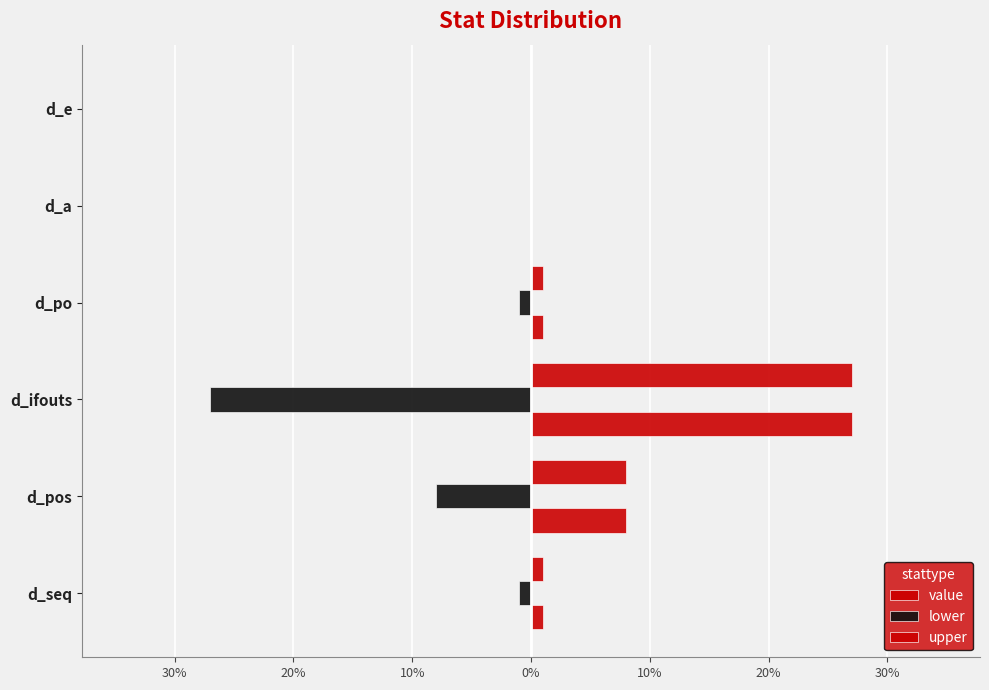

Reading right to left, list all the values displayed in this chart.

value: 0	0	1	27	8	1
lower: 0	0	-1	-27	-8	-1
upper: 0	0	1	27	8	1